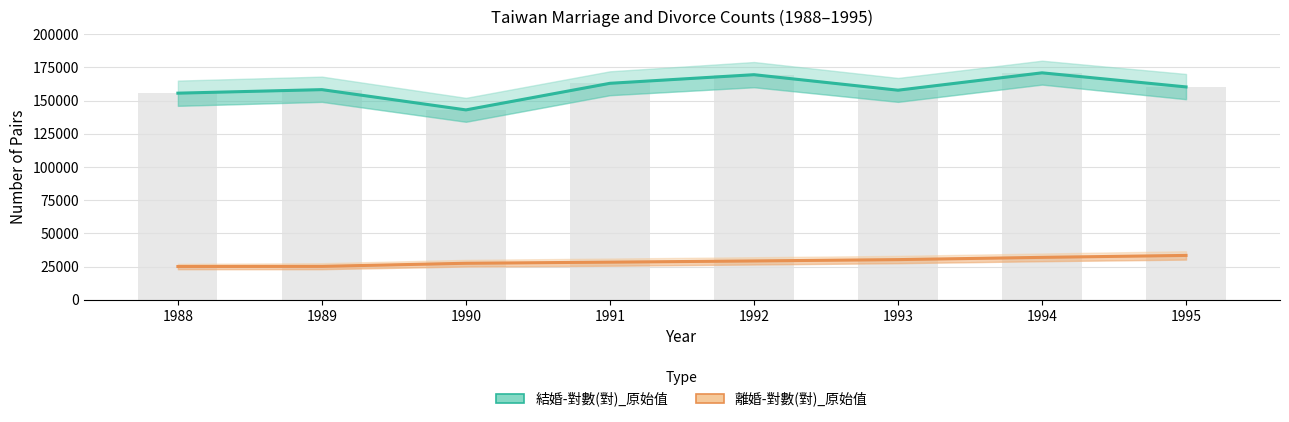

How many categories are shown in the chart?

8